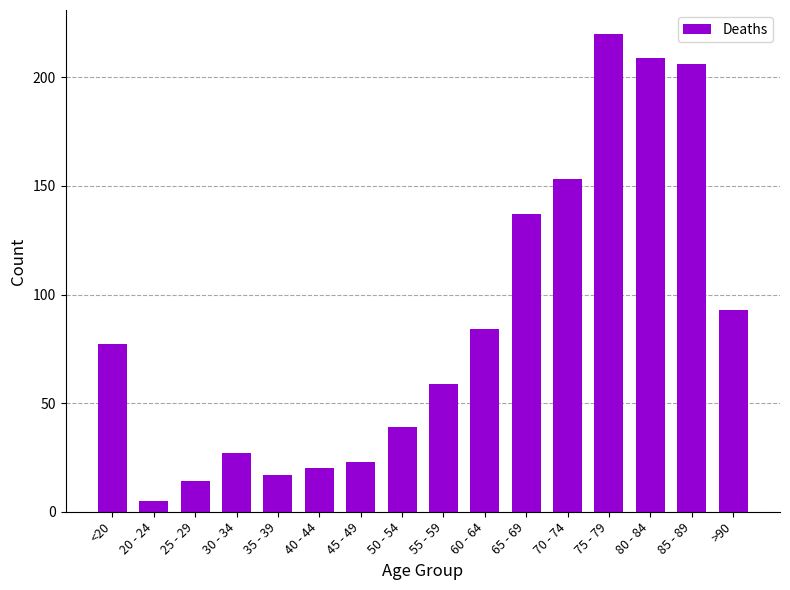

How many values are below 77?

8